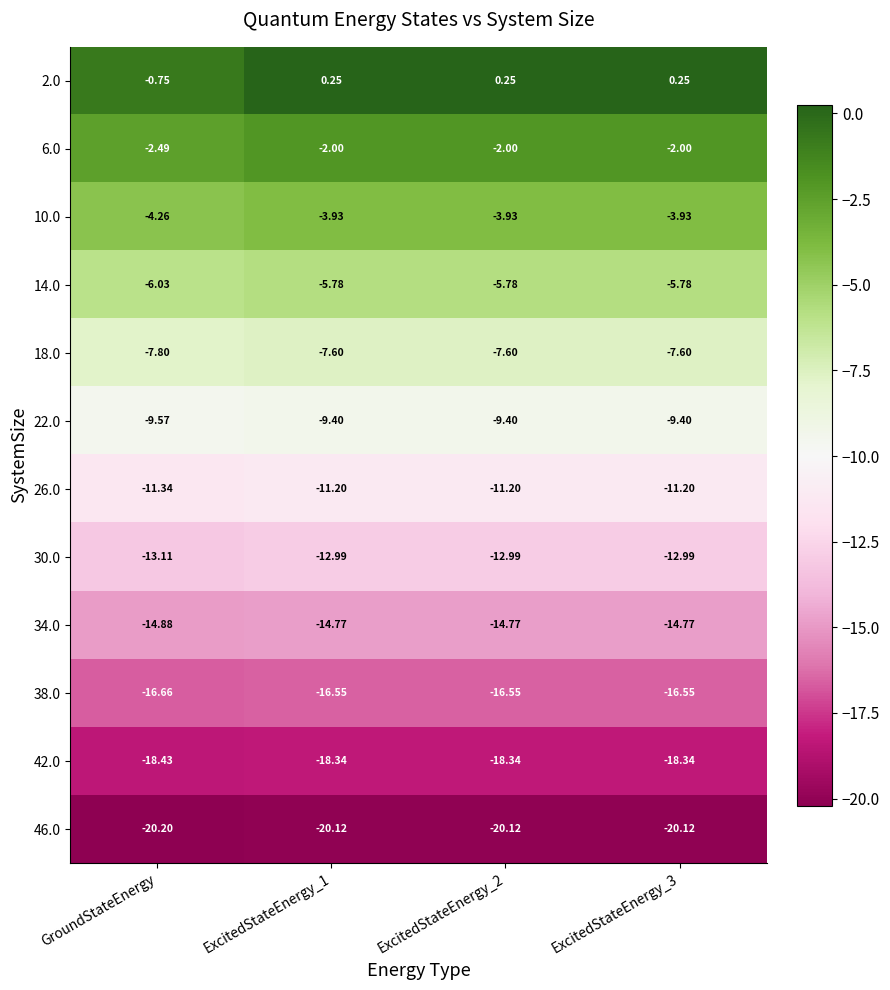

Is the value of 38.0 at GroundStateEnergy greater than the value of 26.0 at ExcitedStateEnergy_1?

No